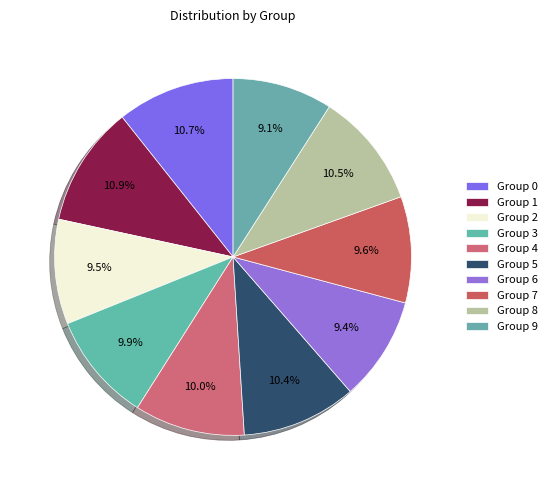

How many slices are in this pie chart?

10